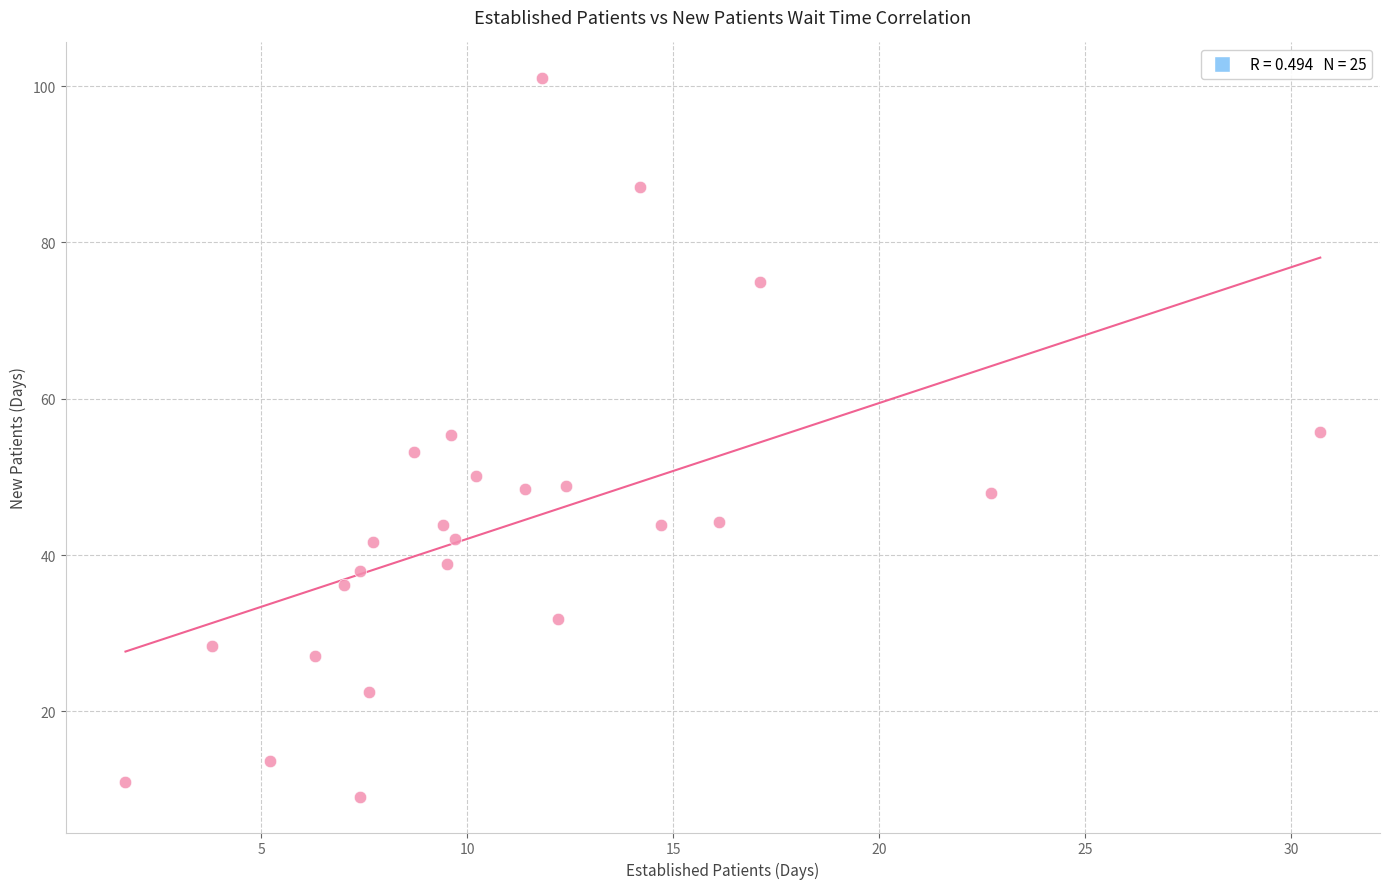

What is the range of Y values (max minus min)?

91.9